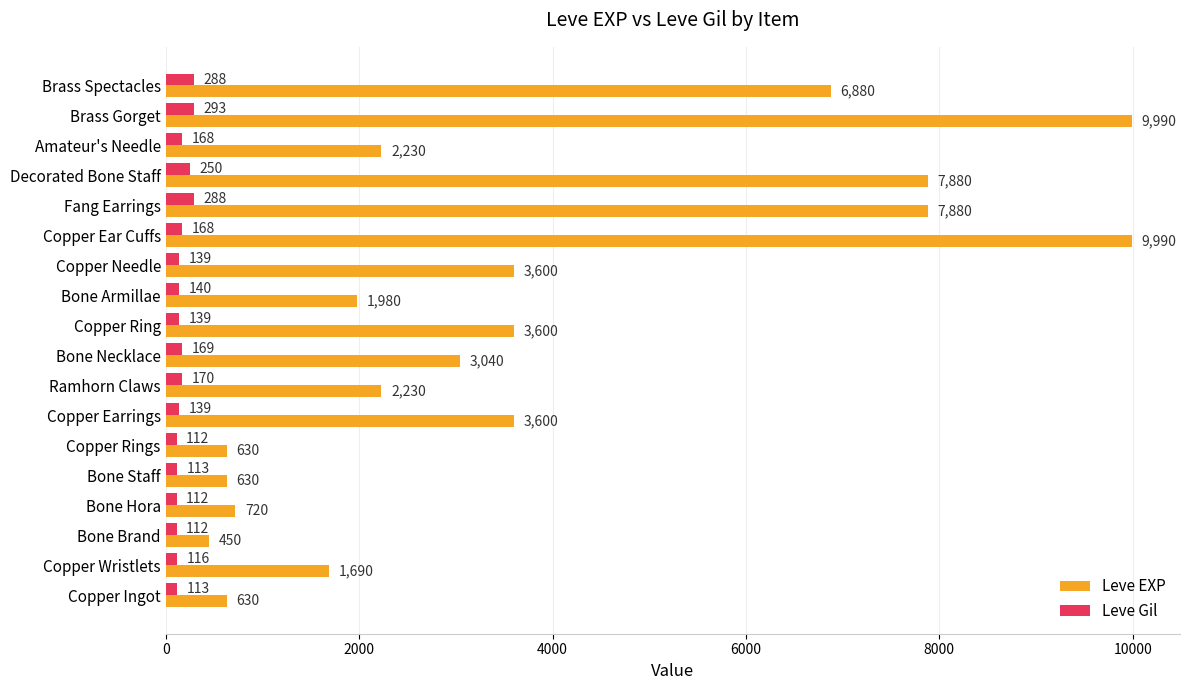

What is the maximum value shown in the chart?

9990